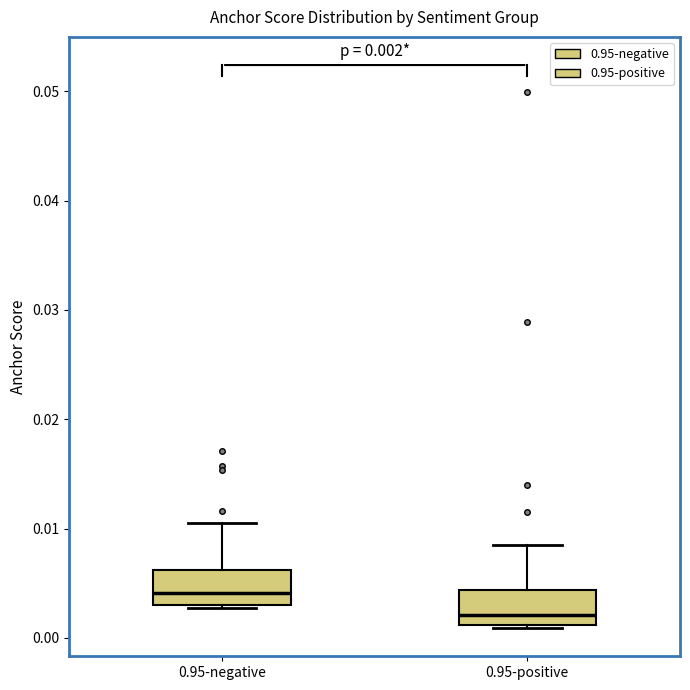

Which box's median line is the lowest?

0.95-positive